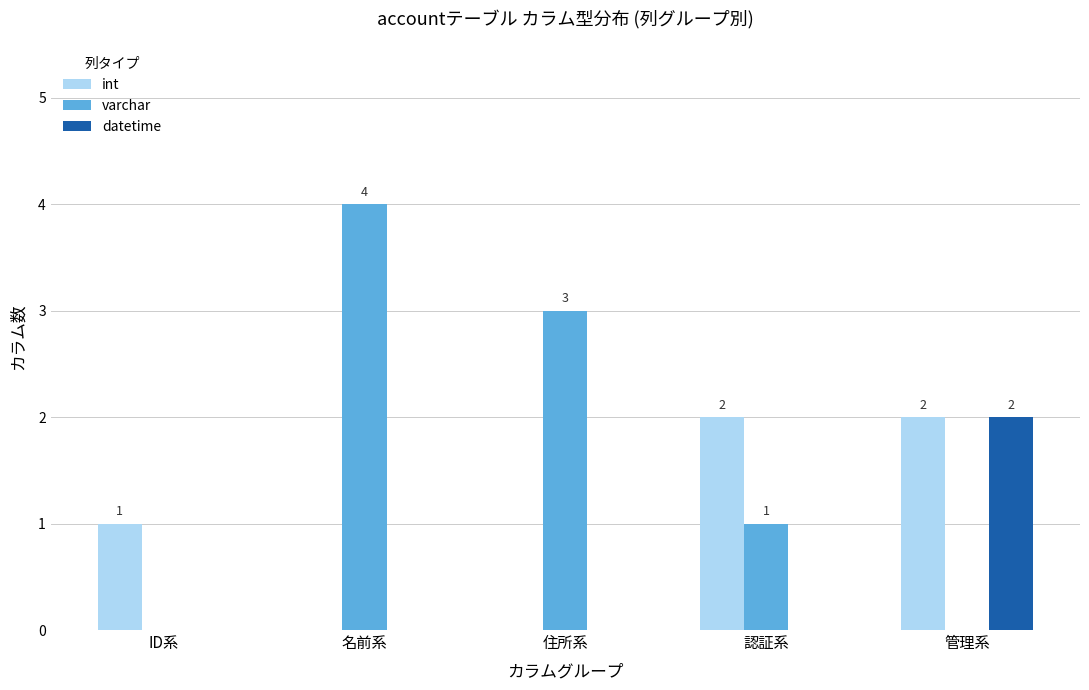

What is the sum of all int values?

5